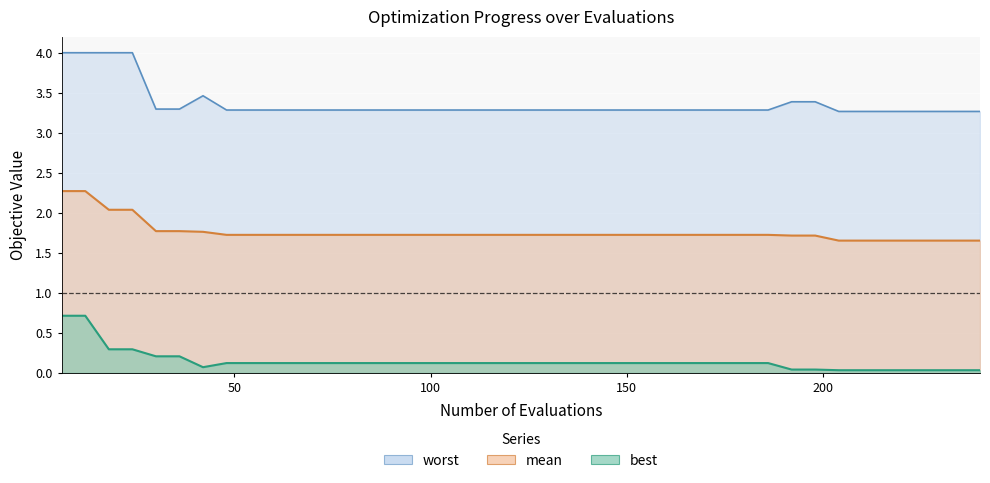

Which series has the widest spread of values?

worst